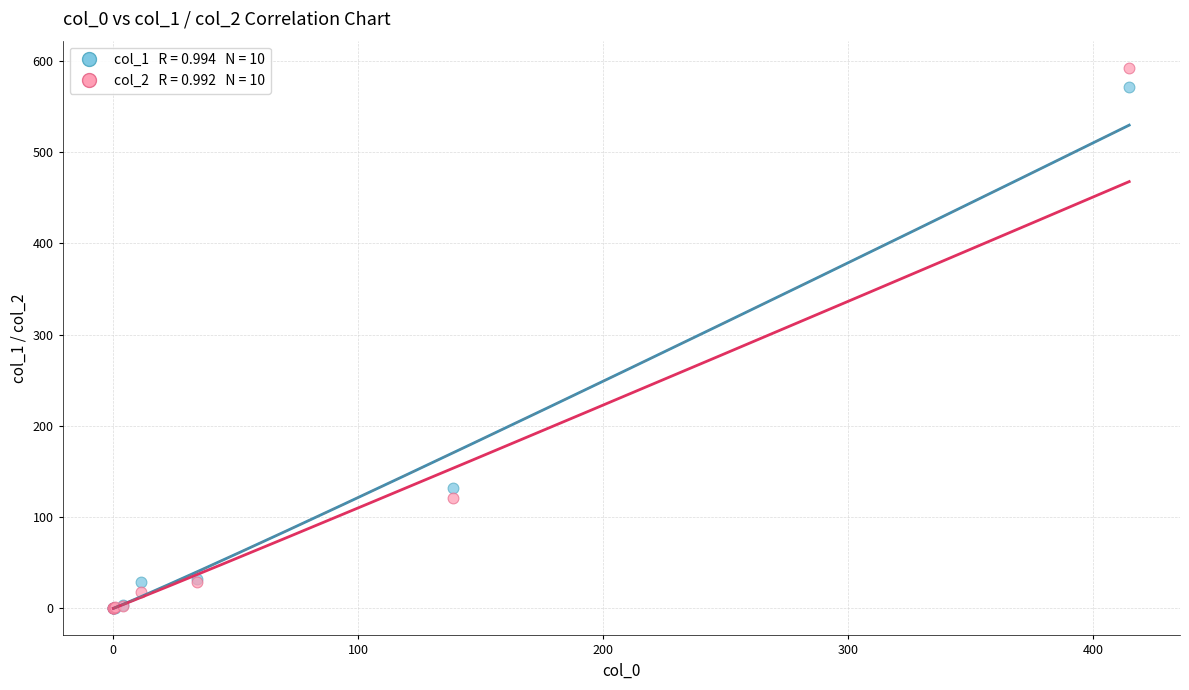

Across all series, what Y value is closest to 296?

132.2